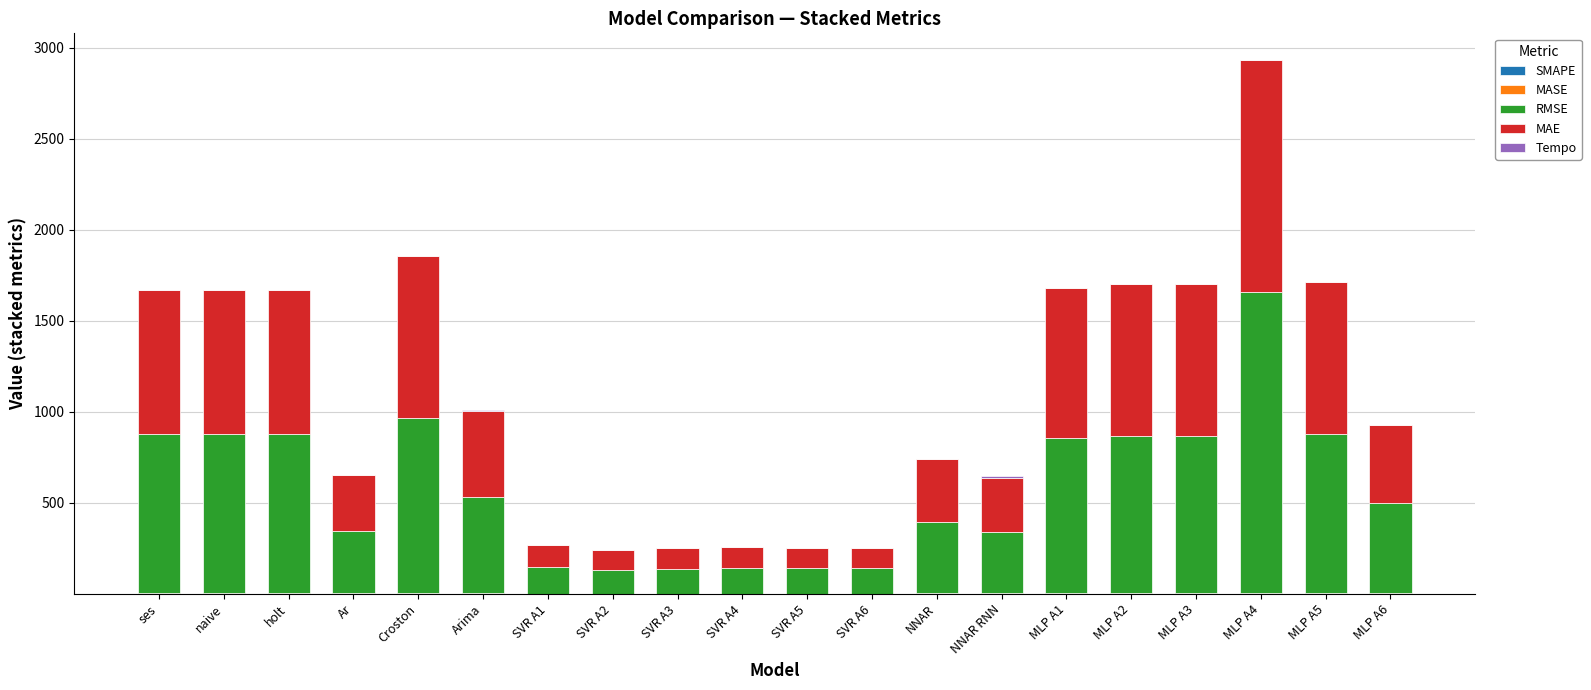

At which category is the sum across all series the highest?

MLP A4